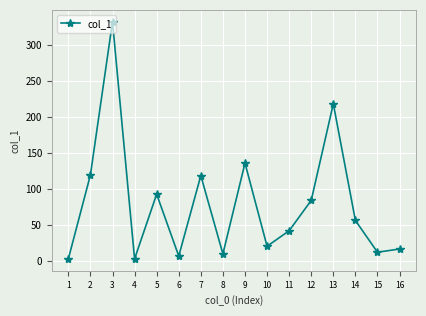

What is the maximum value shown in the chart?

332.5